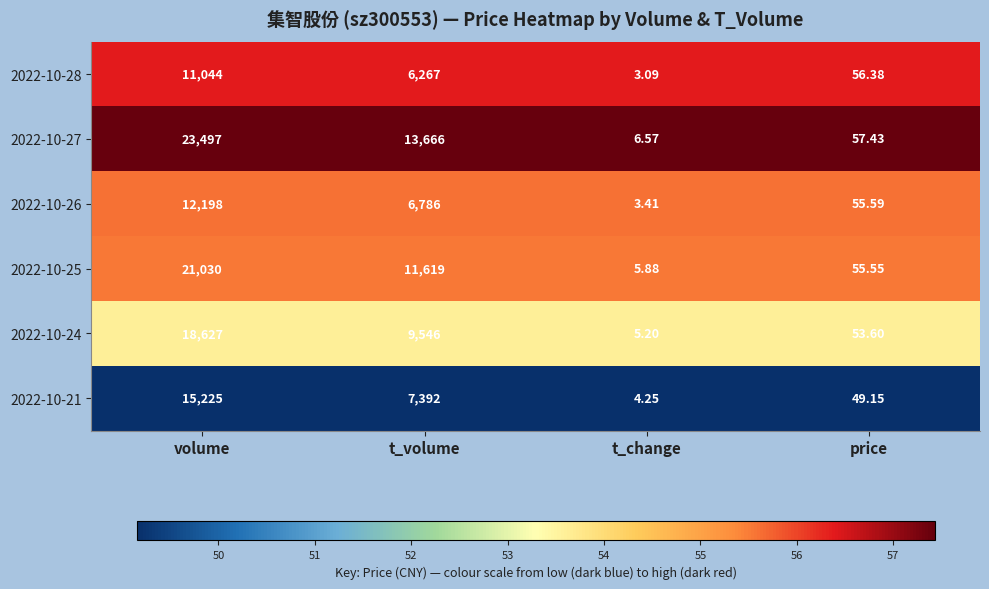

At how many categories does at least one series exceed 50?

3